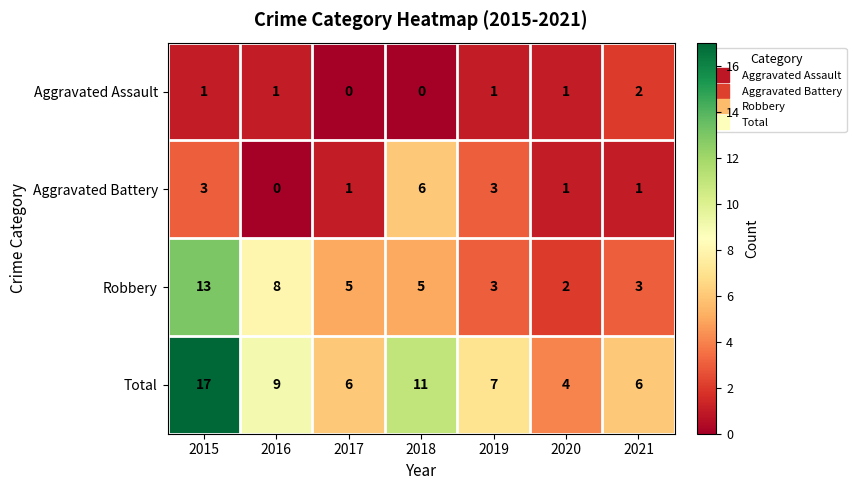

Which series has the largest range (max minus min)?

Total